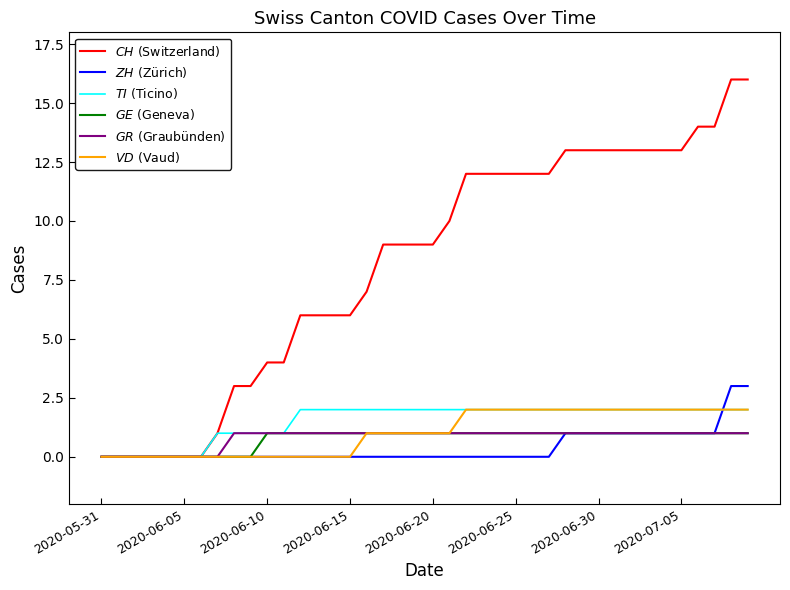

What is the maximum value shown in the chart?

16